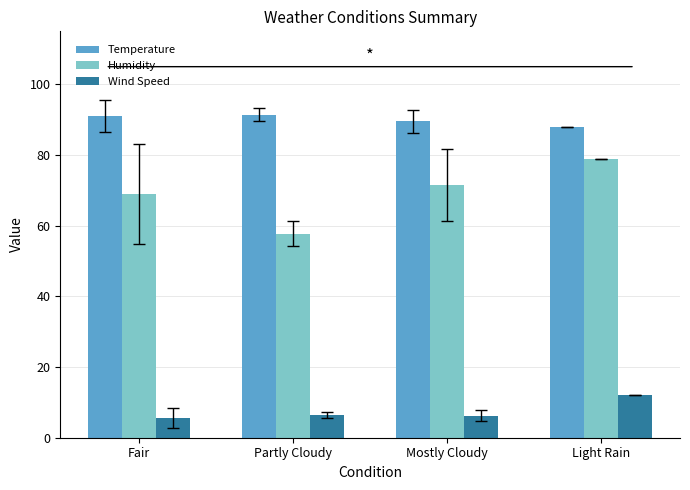

Count the number of data series in this chart.

3